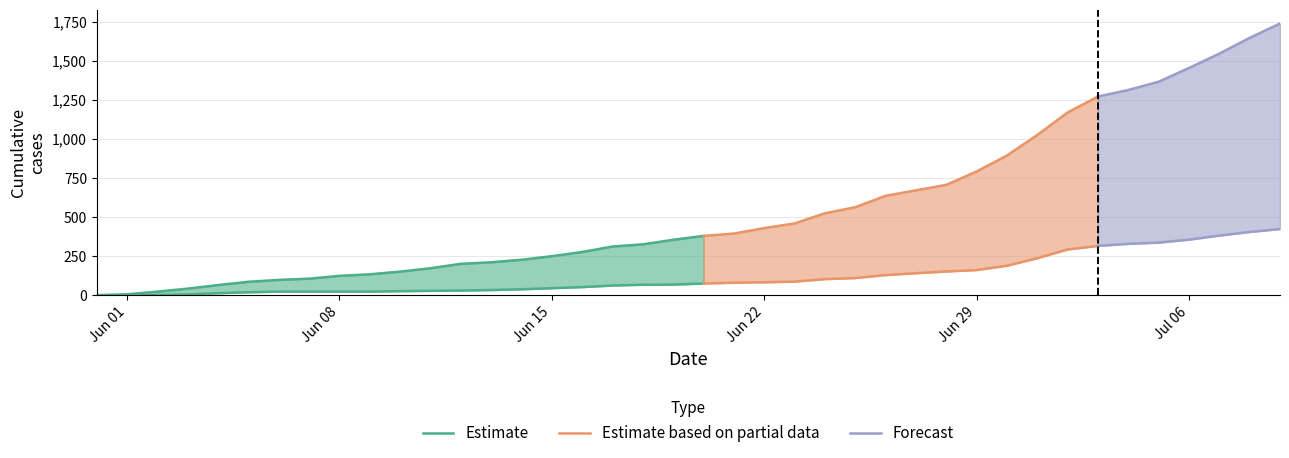

Read the ZH value at 2020-07-03.

316